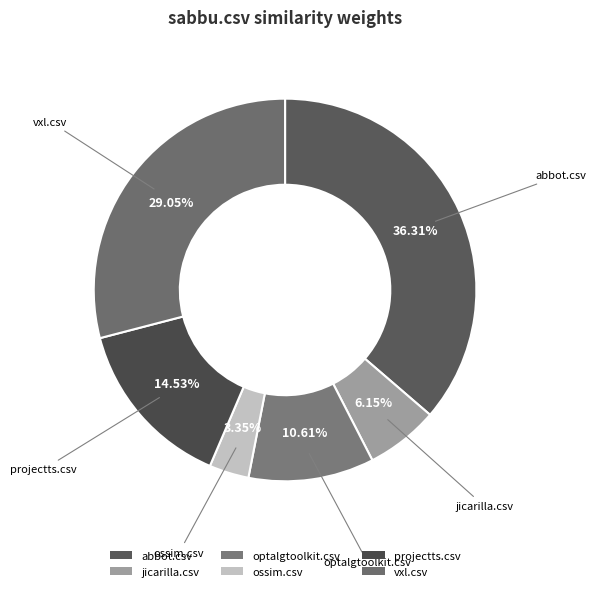

What percentage is the abbot.csv slice, to the nearest percent?

36%